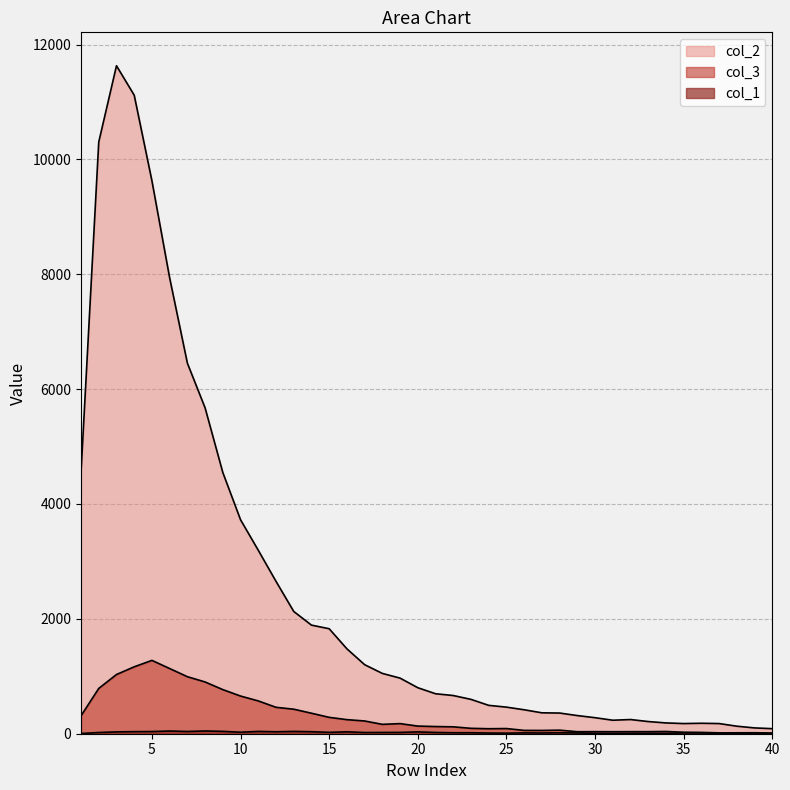

Which category has the highest value in the col_1 series?

8